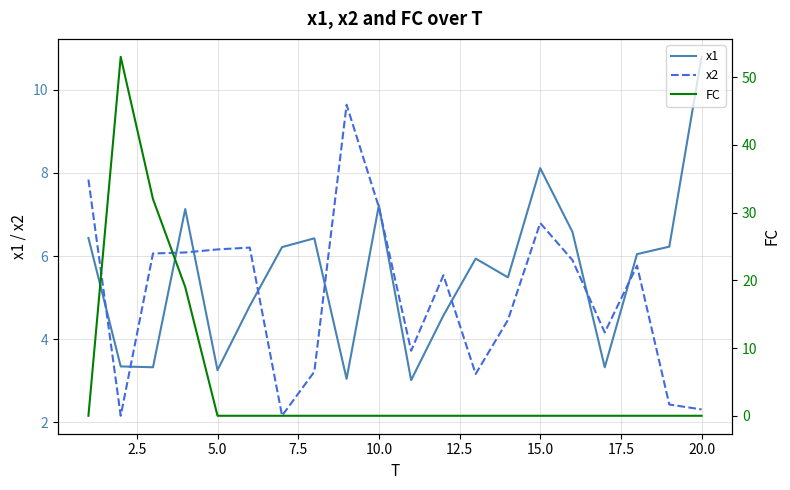

True or false: x1 has more than 2 interior local peaks.

True